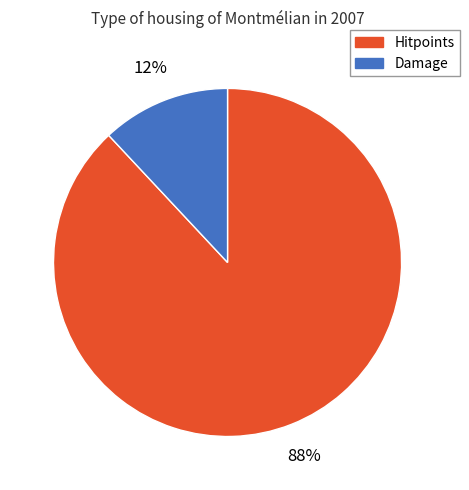

Is there any slice that represents more than half of the pie?

Yes